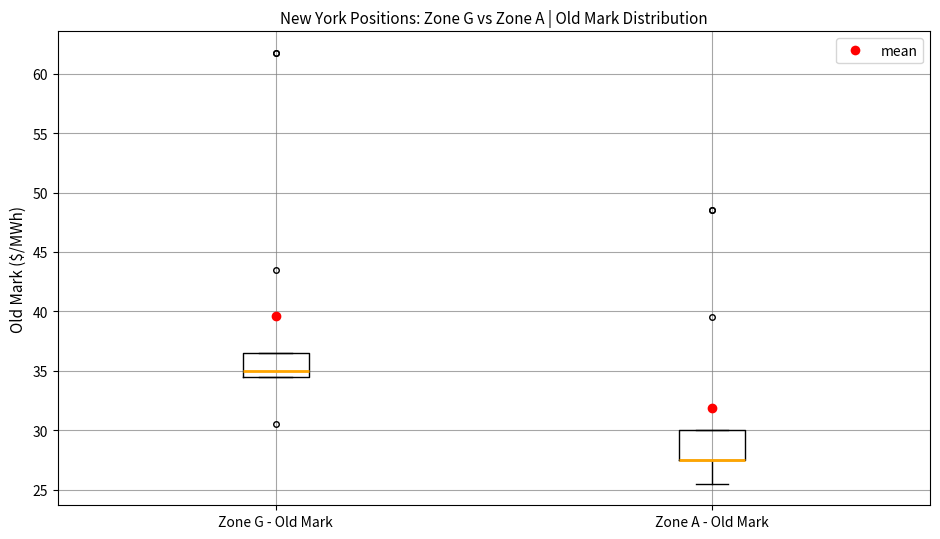

Where is the upper edge of the box for Zone A - Old Mark on the y-axis? The values are not printed on the chart, so give them approximately, as read against the axis.

30.0